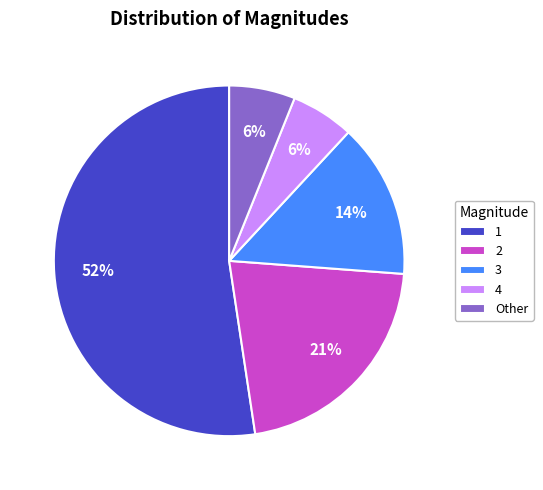

Do Other and 4 together represent more than half of the pie?

No